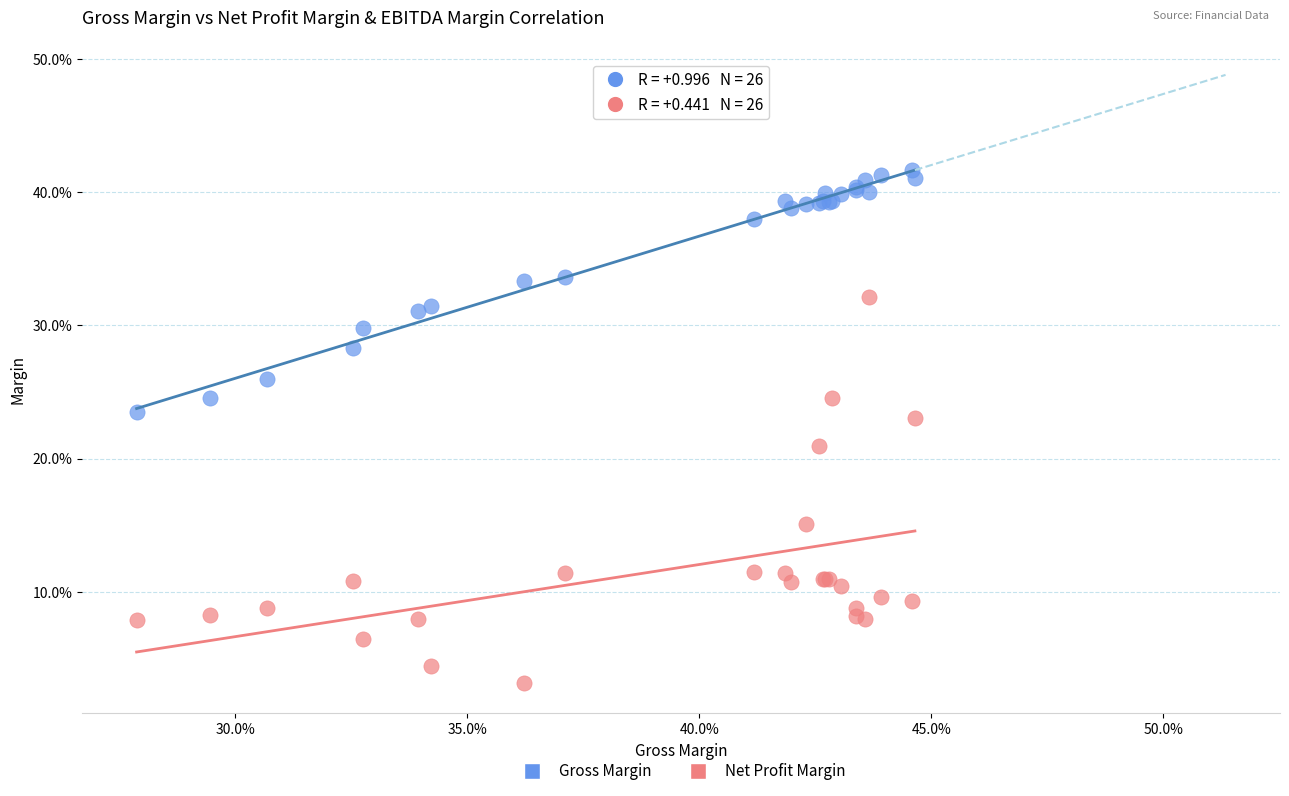

What are all the series names shown in the legend?

Gross Margin, Net Profit Margin